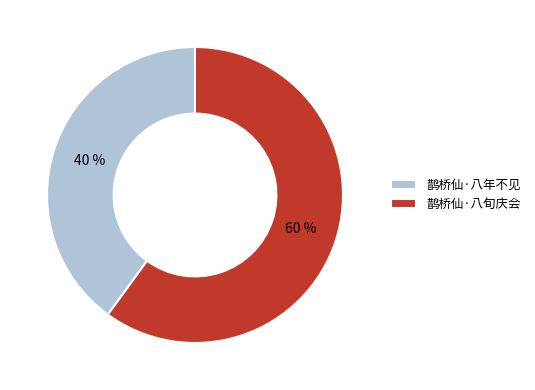

Approximately how many times larger is the value at 鹊桥仙·八年不见 compared to 鹊桥仙·八旬庆会?

0.7